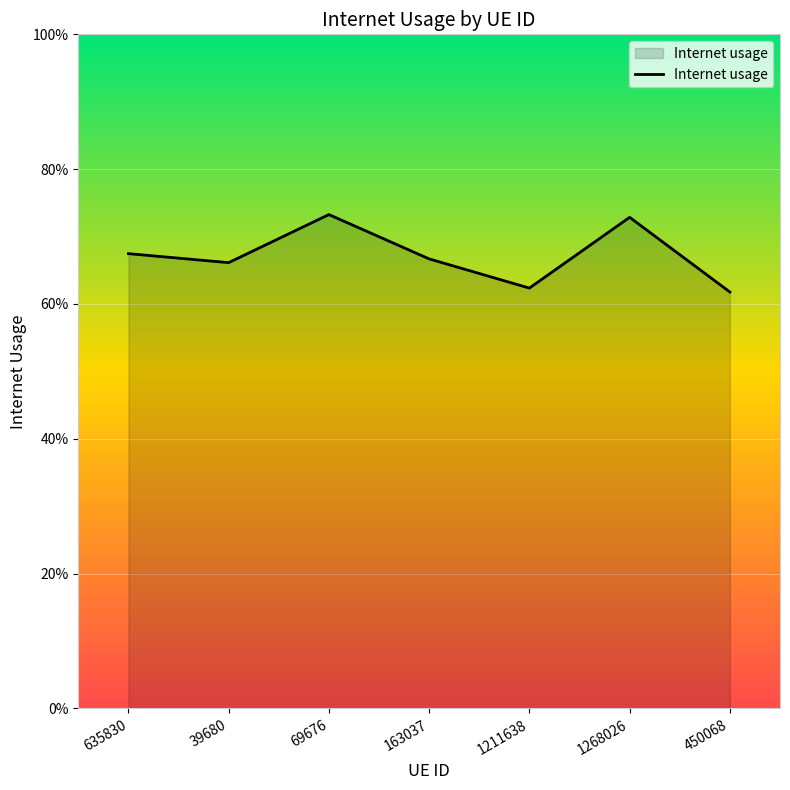

Reading right to left, list all the values displayed in this chart.

450068=0.6	1268026=0.7	1211638=0.6	163037=0.7	69676=0.7	39680=0.7	635830=0.7